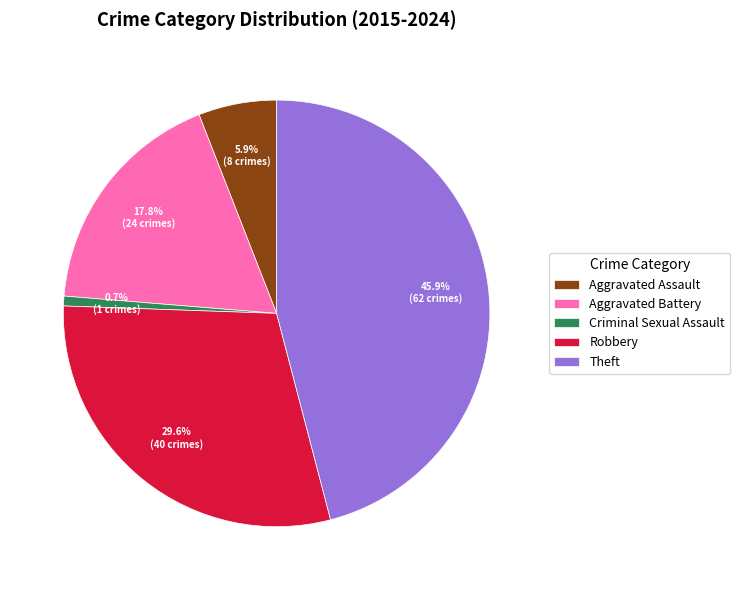

How many segments does this pie chart have?

5